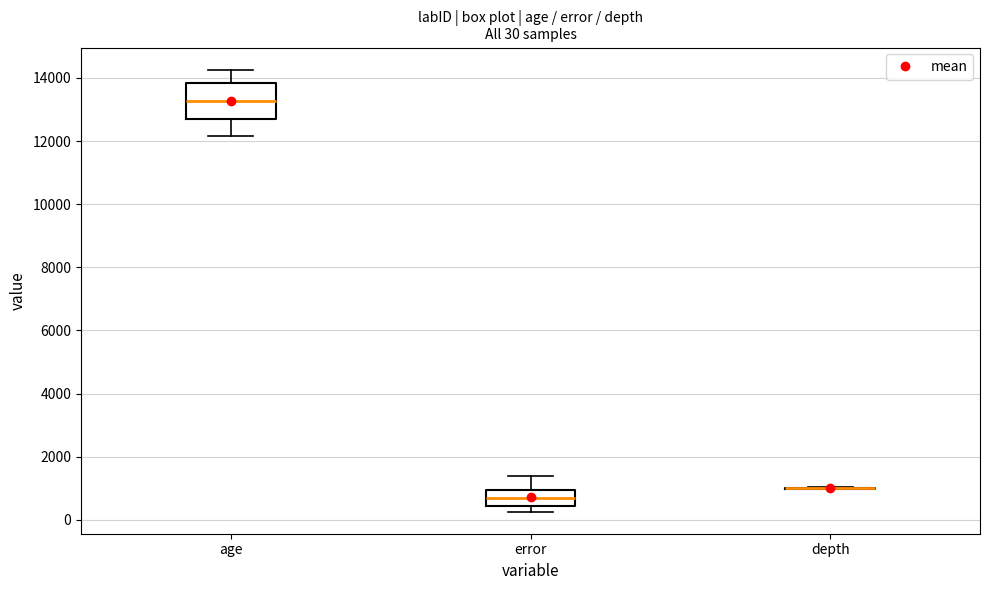

Comparing the boxes themselves (not the whiskers), which one is the tallest?

age